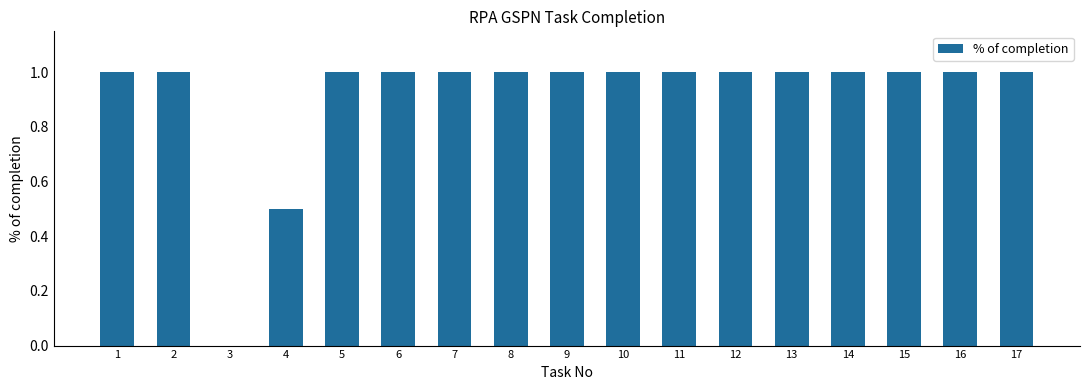

What is the maximum value shown in the chart?

1.0